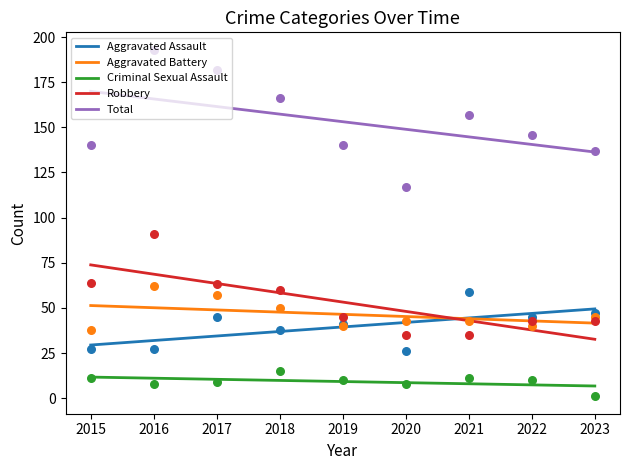

At which category is the sum across all series the highest?

2016